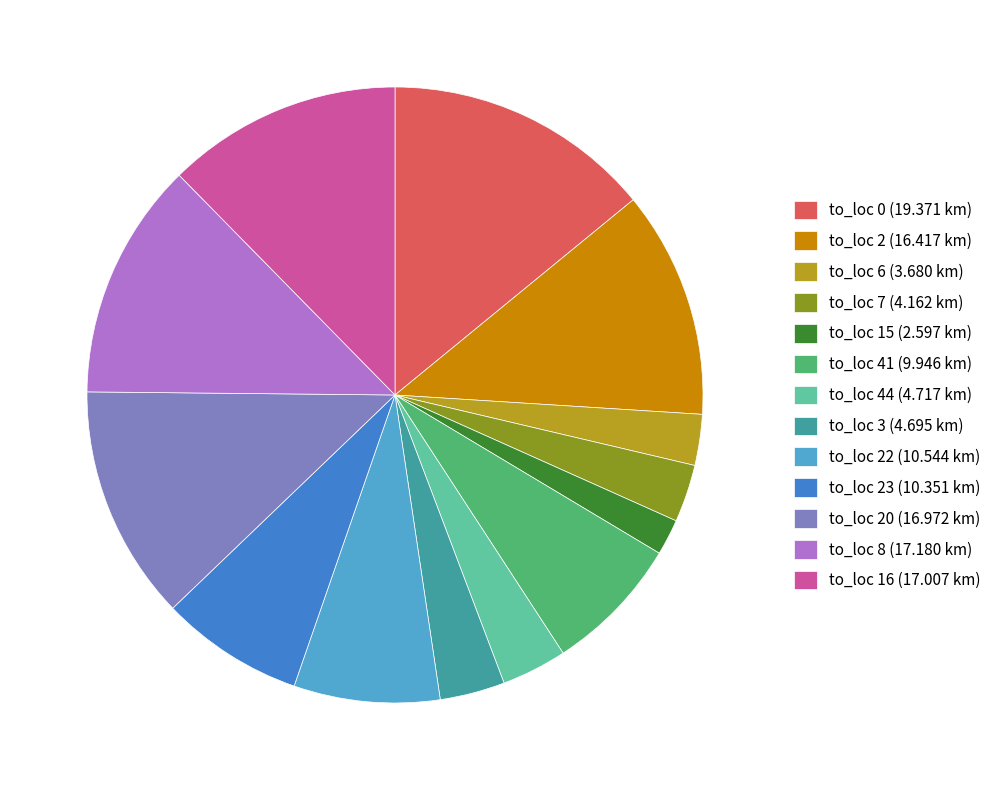

Is there any slice that represents more than half of the pie?

No